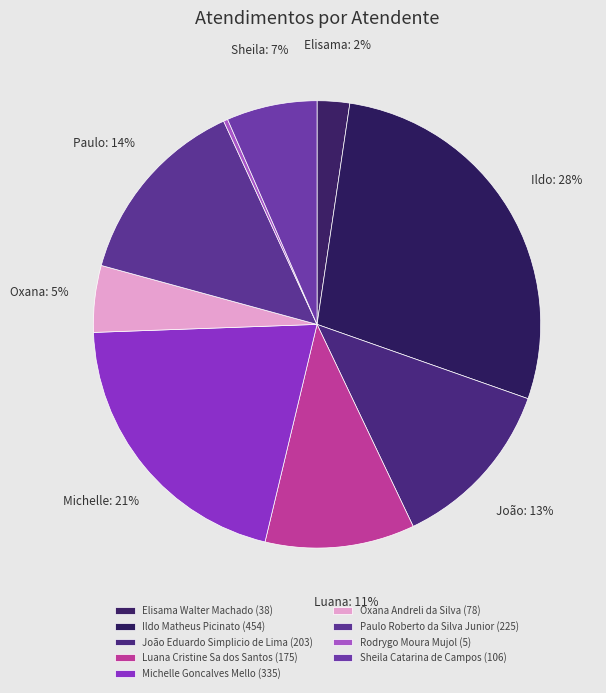

How many slices are in this pie chart?

9